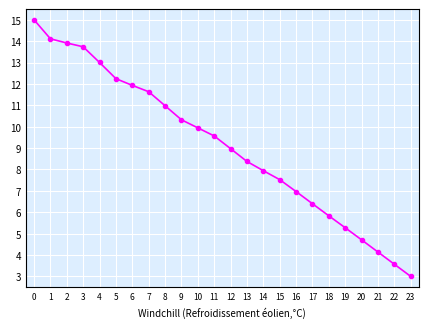

Rank the categories by value from lowest to highest.

23, 22, 21, 20, 19, 18, 17, 16, 15, 14, 13, 12, 11, 10, 9, 8, 7, 6, 5, 4, 3, 2, 1, 0